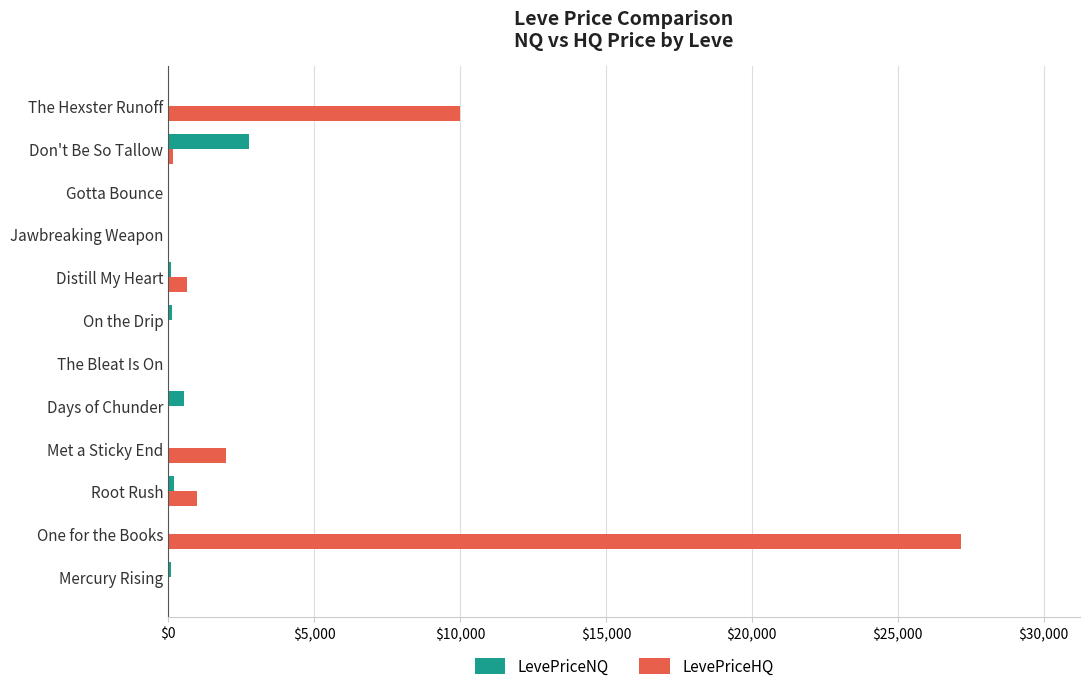

At which category is the sum across all series the highest?

One for the Books